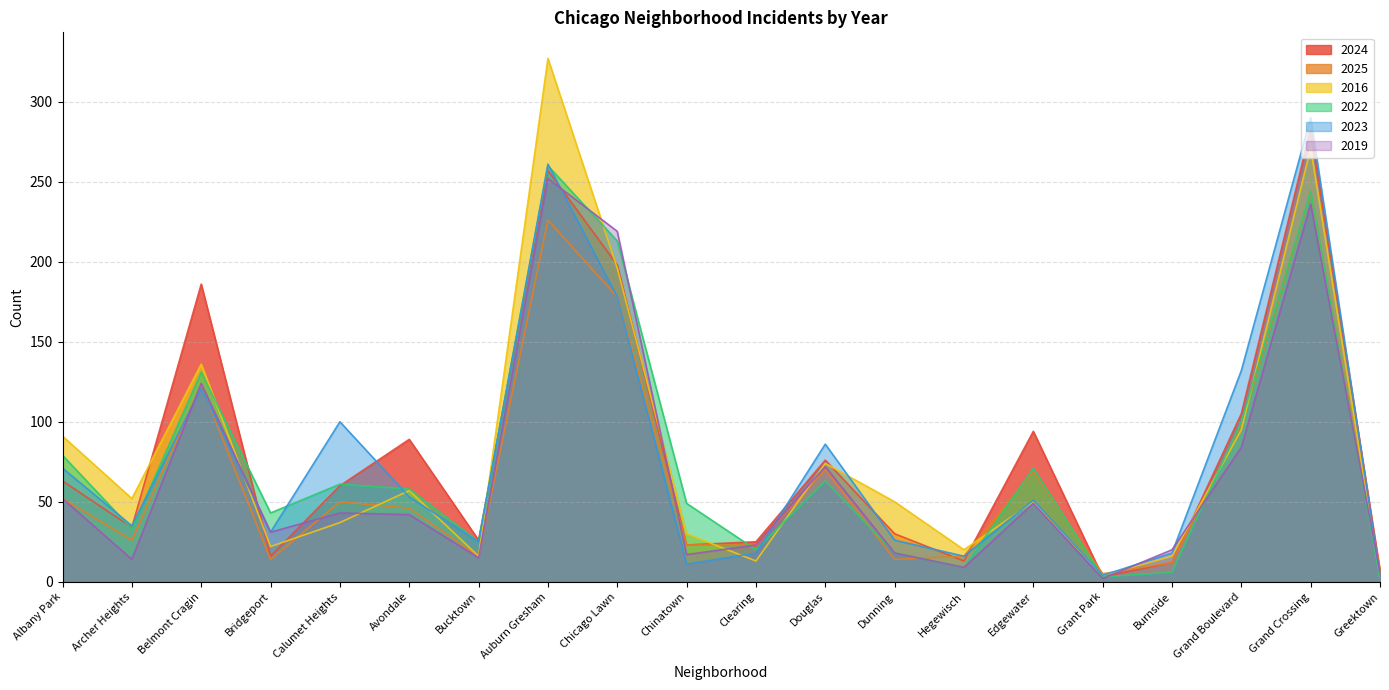

Reading right to left, what are all the values shown in this chart?

2024: Greektown=7	Grand Crossing=283	Grand Boulevard=105	Burnside=12	Grant Park=3	Edgewater=94	Hegewisch=13	Dunning=30	Douglas=76	Clearing=25	Chinatown=23	Chicago Lawn=198	Auburn Gresham=257	Bucktown=26	Avondale=89	Calumet Heights=60	Bridgeport=16	Belmont Cragin=186	Archer Heights=34	Albany Park=63
2025: Greektown=7	Grand Crossing=243	Grand Boulevard=98	Burnside=12	Grant Park=5	Edgewater=69	Hegewisch=16	Dunning=14	Douglas=70	Clearing=23	Chinatown=23	Chicago Lawn=178	Auburn Gresham=226	Bucktown=16	Avondale=46	Calumet Heights=50	Bridgeport=14	Belmont Cragin=123	Archer Heights=26	Albany Park=52
2016: Greektown=3	Grand Crossing=271	Grand Boulevard=95	Burnside=16	Grant Park=4	Edgewater=50	Hegewisch=20	Dunning=50	Douglas=74	Clearing=13	Chinatown=30	Chicago Lawn=196	Auburn Gresham=327	Bucktown=16	Avondale=57	Calumet Heights=37	Bridgeport=22	Belmont Cragin=136	Archer Heights=52	Albany Park=91
2022: Greektown=2	Grand Crossing=244	Grand Boulevard=100	Burnside=6	Grant Park=3	Edgewater=71	Hegewisch=9	Dunning=18	Douglas=63	Clearing=20	Chinatown=49	Chicago Lawn=213	Auburn Gresham=260	Bucktown=25	Avondale=58	Calumet Heights=61	Bridgeport=43	Belmont Cragin=131	Archer Heights=33	Albany Park=79
2023: Greektown=4	Grand Crossing=290	Grand Boulevard=132	Burnside=18	Grant Park=4	Edgewater=51	Hegewisch=16	Dunning=26	Douglas=86	Clearing=18	Chinatown=11	Chicago Lawn=178	Auburn Gresham=261	Bucktown=25	Avondale=53	Calumet Heights=100	Bridgeport=31	Belmont Cragin=121	Archer Heights=35	Albany Park=71
2019: Greektown=6	Grand Crossing=236	Grand Boulevard=84	Burnside=20	Grant Park=2	Edgewater=49	Hegewisch=9	Dunning=18	Douglas=72	Clearing=23	Chinatown=17	Chicago Lawn=219	Auburn Gresham=252	Bucktown=15	Avondale=42	Calumet Heights=43	Bridgeport=31	Belmont Cragin=124	Archer Heights=14	Albany Park=52